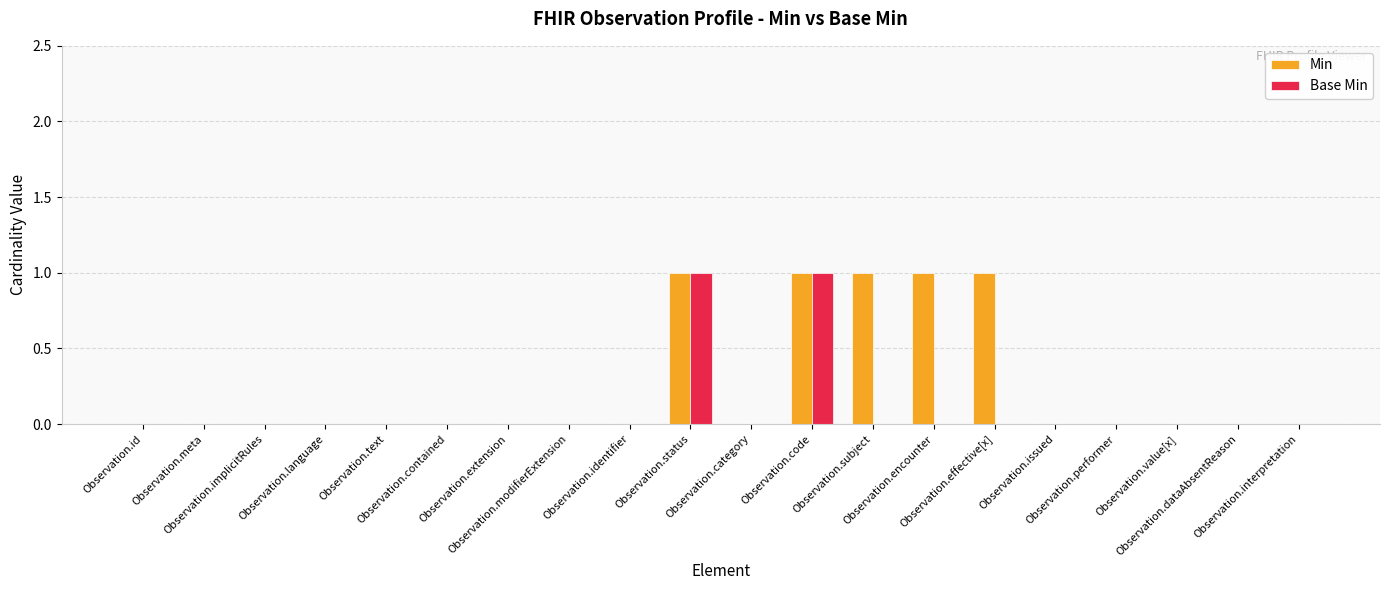

Reading left to right, extract all data points from this chart.

Min: 0	0	0	0	0	0	0	0	0	1	0	1	1	1	1	0	0	0	0	0
Base Min: 0	0	0	0	0	0	0	0	0	1	0	1	0	0	0	0	0	0	0	0